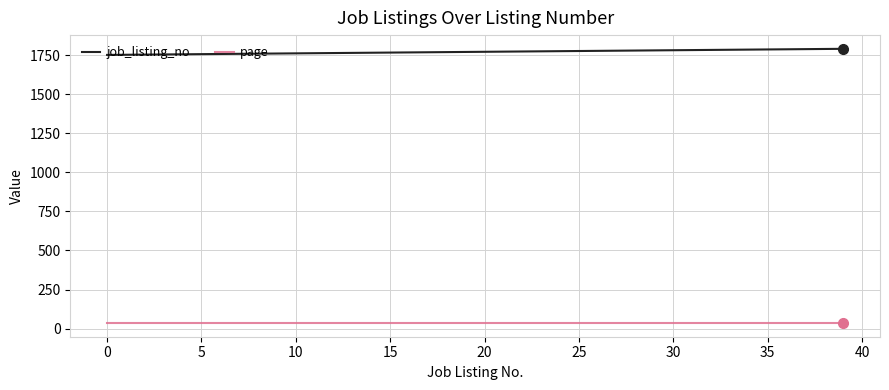

True or false: job_listing_no and page cross at least once.

False